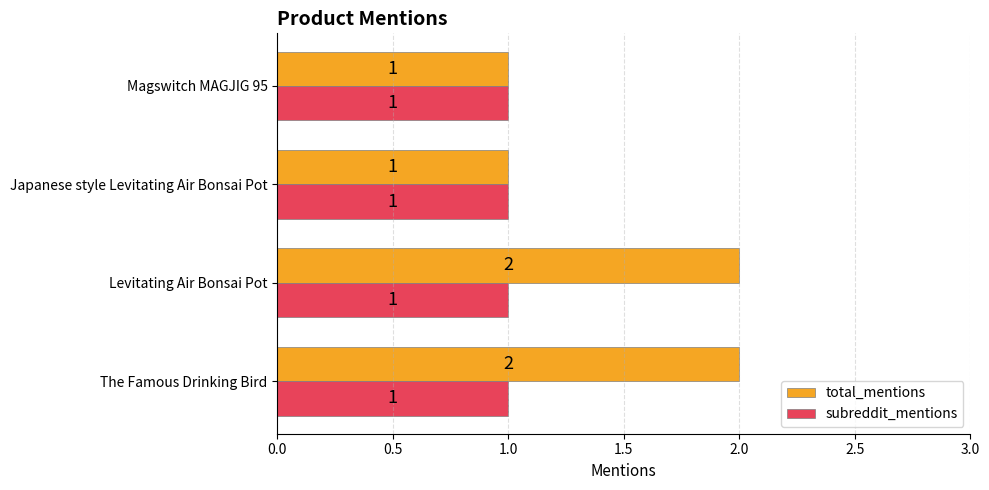

Which series has the largest total across all categories?

total_mentions